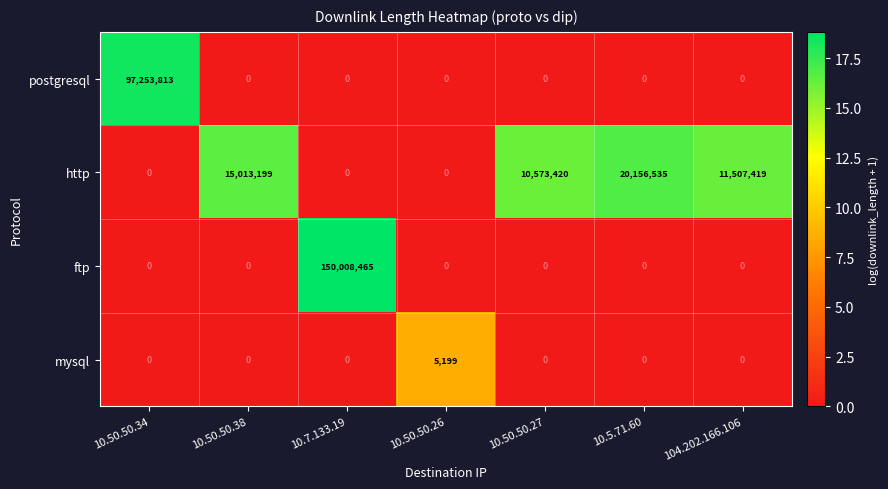

What is the spread (max minus min) of values at 10.50.50.34?

97253813